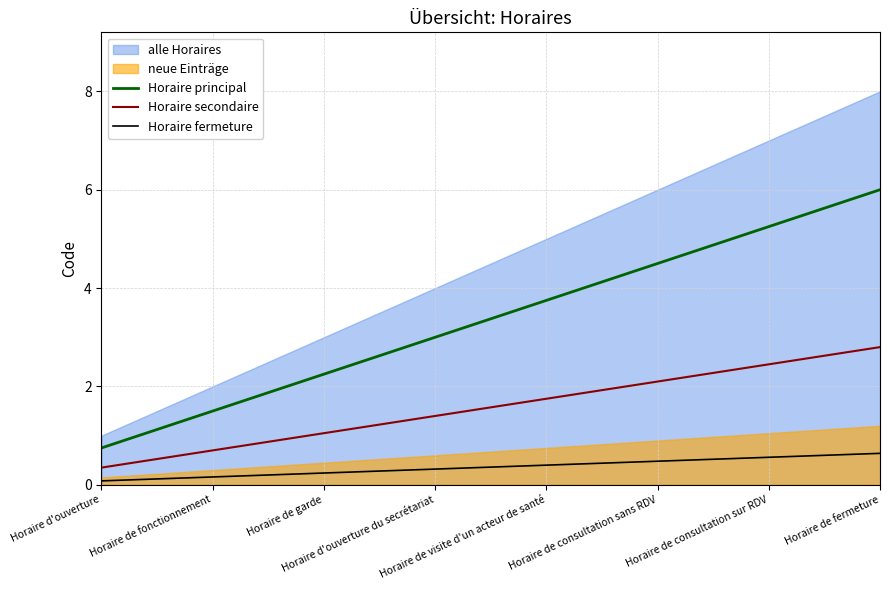

Where does the Horaire secondaire series first go above 1?

Horaire de garde